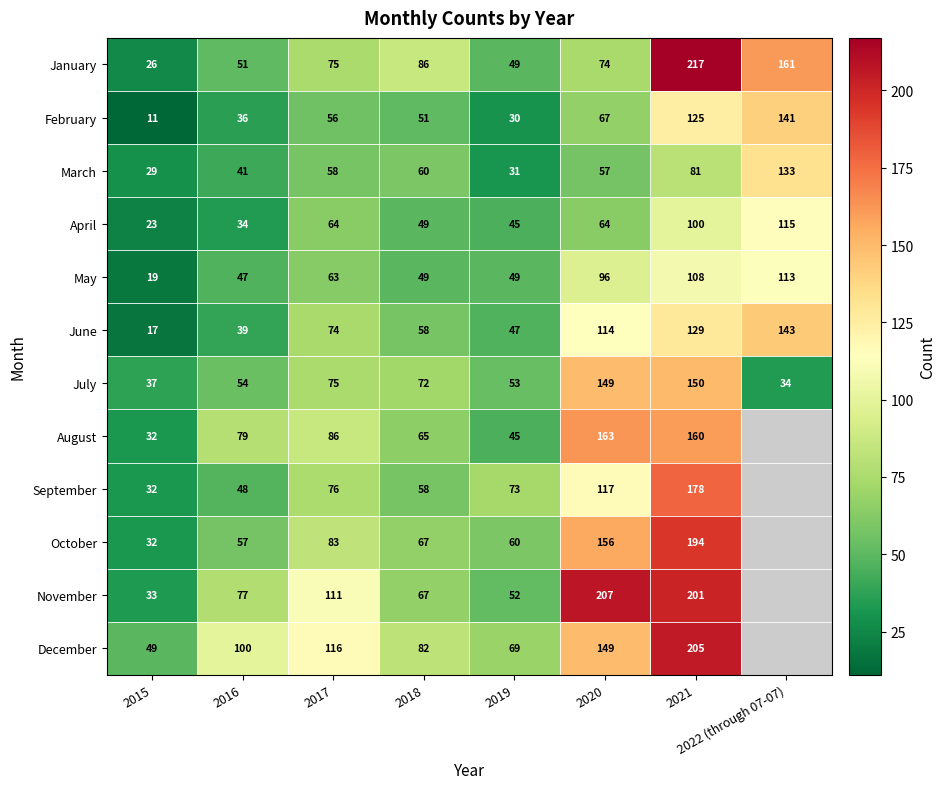

At which label does June reach its peak?

2022 (through 07-07)